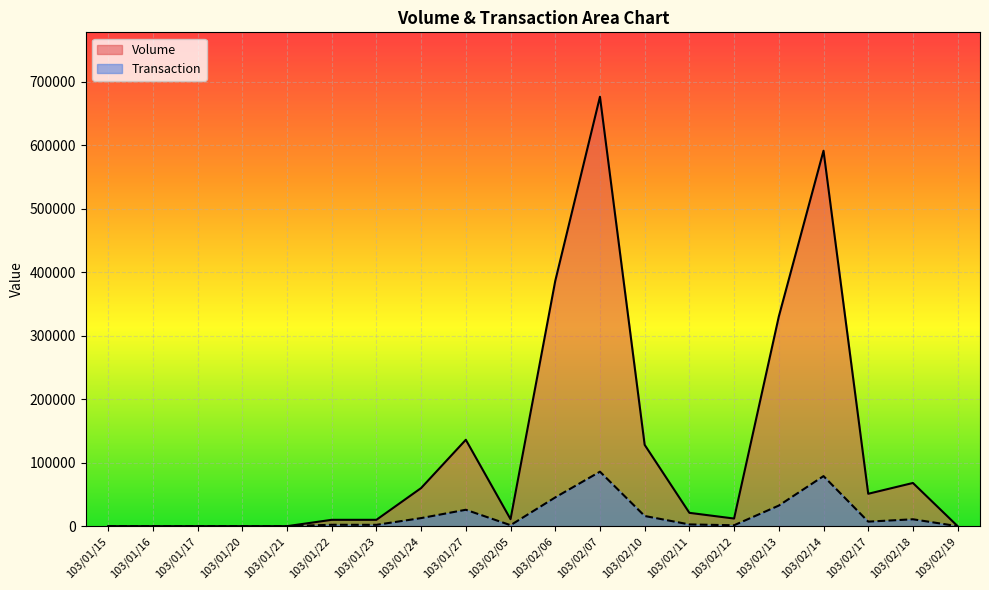

Which category has the highest value in the Volume series?

103/02/07